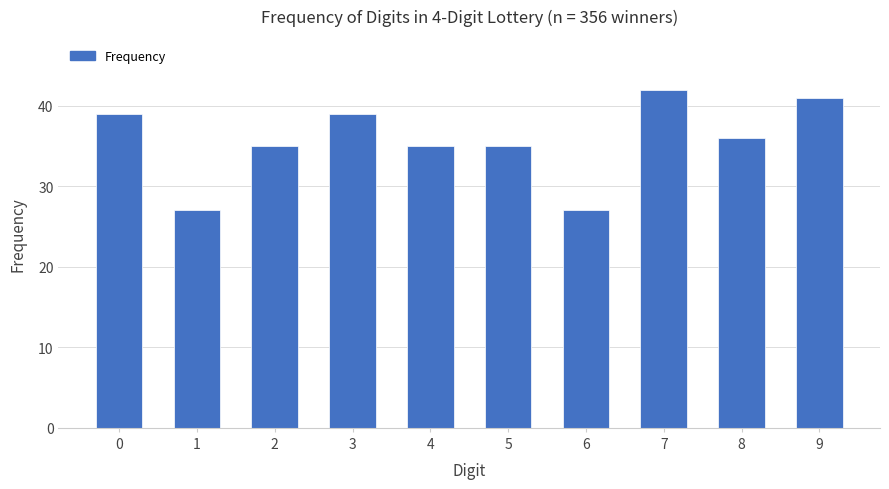

What is the smallest value displayed?

27